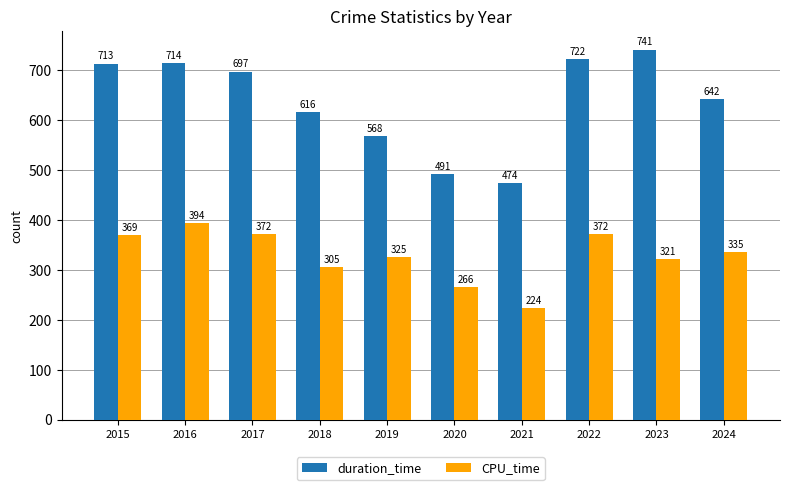

Which category has the highest value across all series?

2023